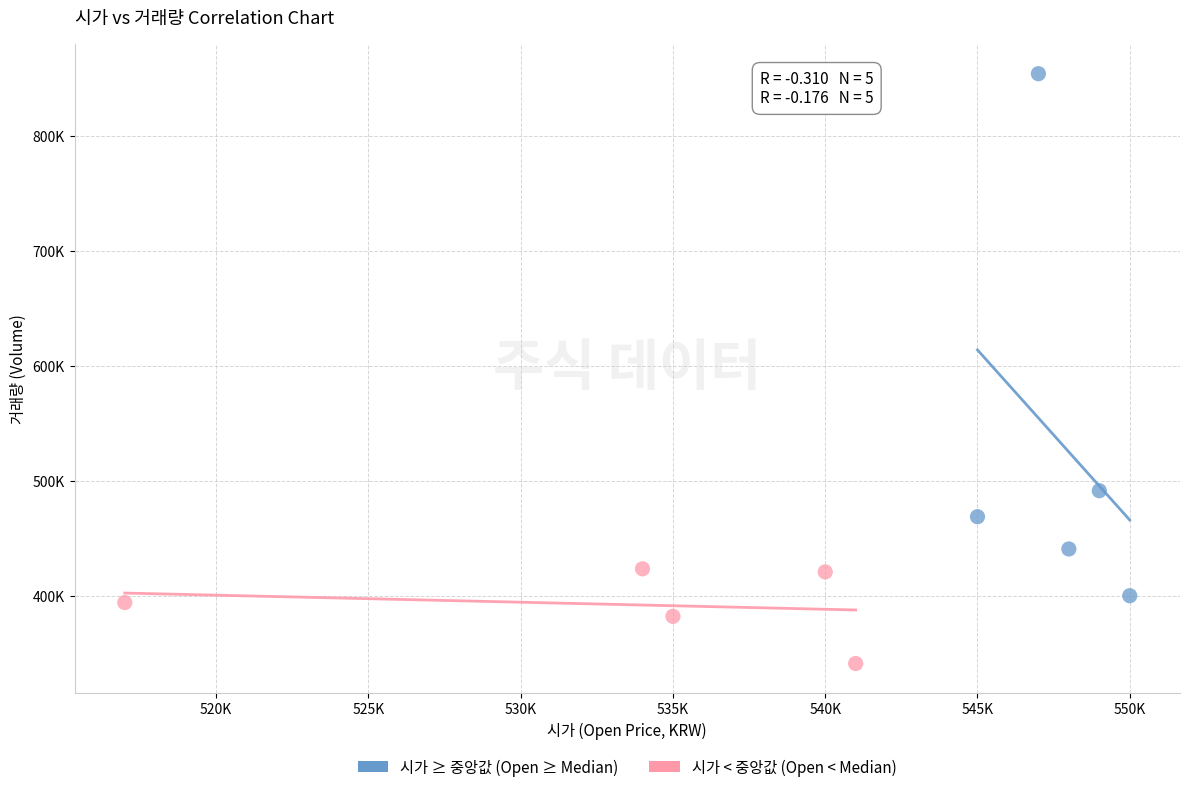

Which series reaches the minimum Y coordinate?

시가 < 중앙값 (Open < Median)